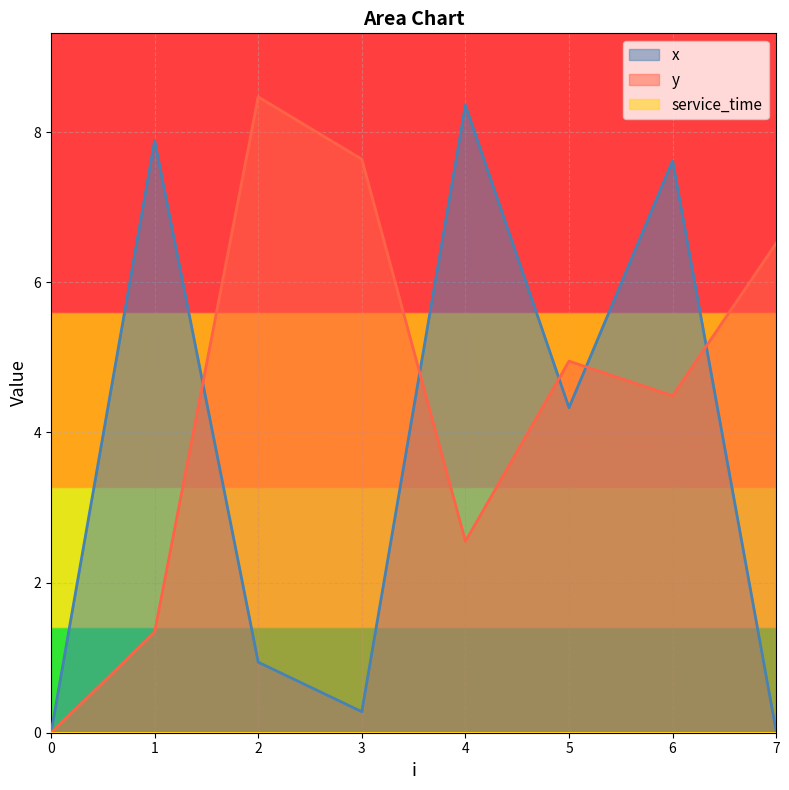

How many distinct data groups are displayed?

3